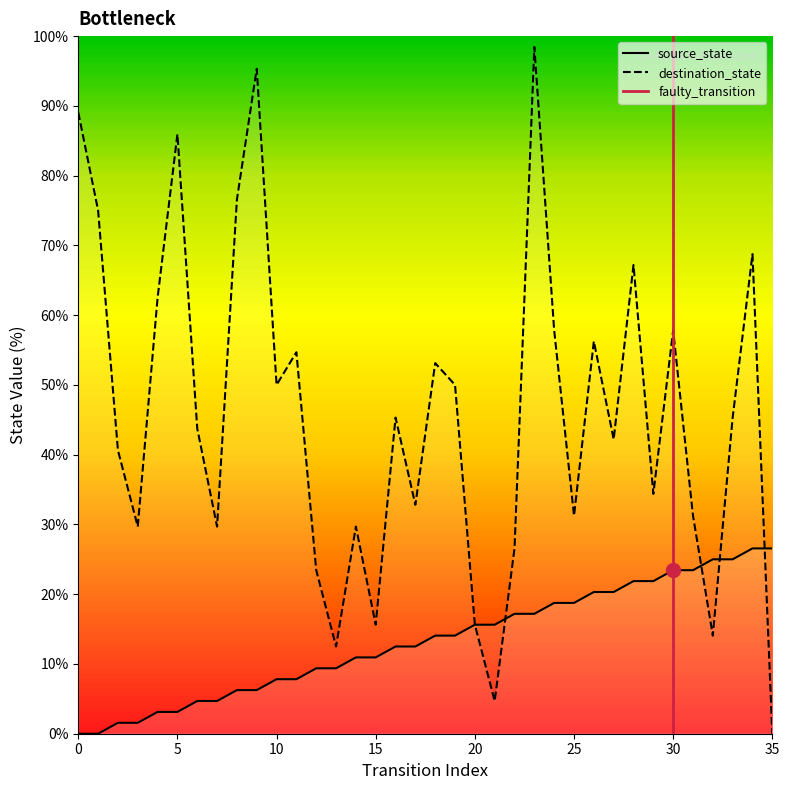

Between which two adjacent categories do destination_state and source_state first intersect?

21 and 22